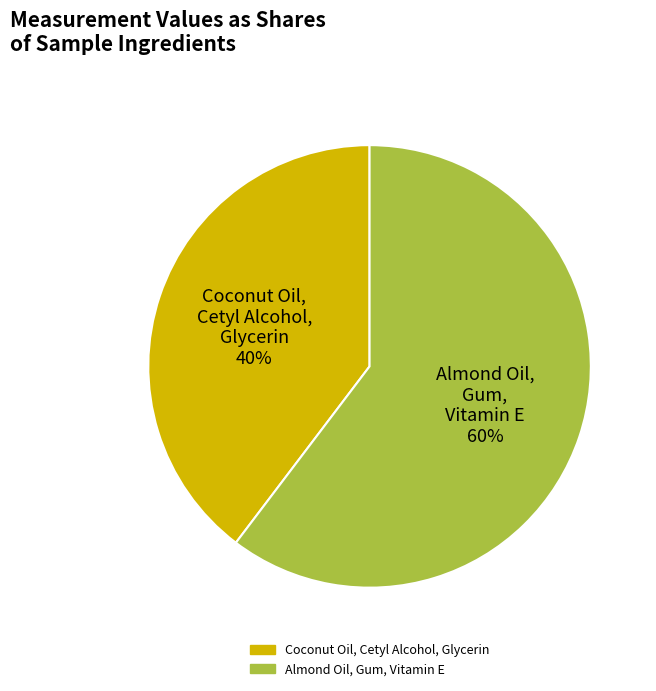

Rank the categories by value from highest to lowest.

Almond Oil, Gum, Vitamin E, Coconut Oil, Cetyl Alcohol, Glycerin